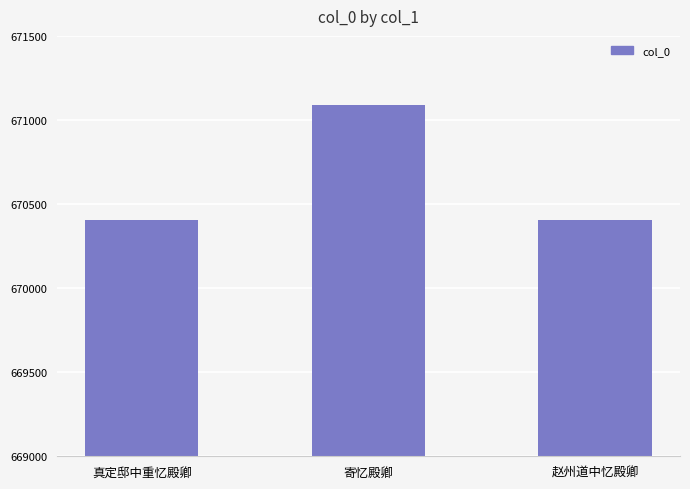

What is the value of the 2nd bar from the left?

671089